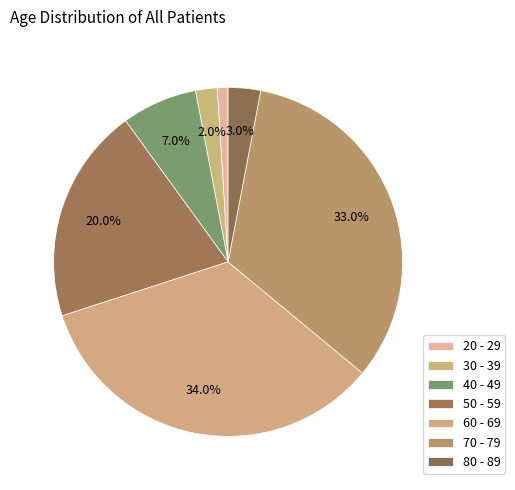

Count the number of slices in the pie.

7